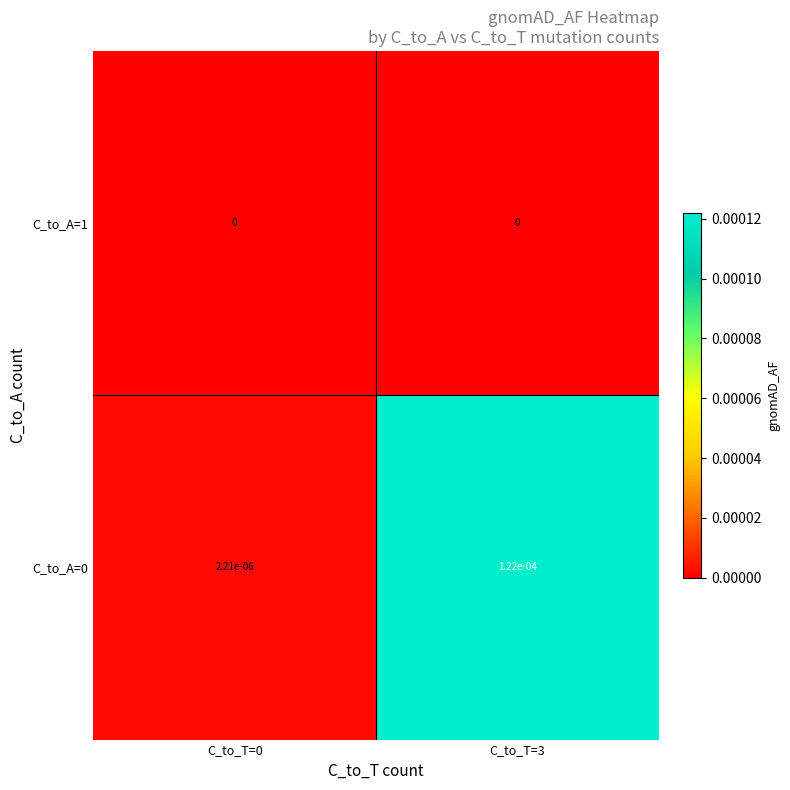

The C_to_A=0 series shows 0.0 at C_to_T=3. True or false?

True